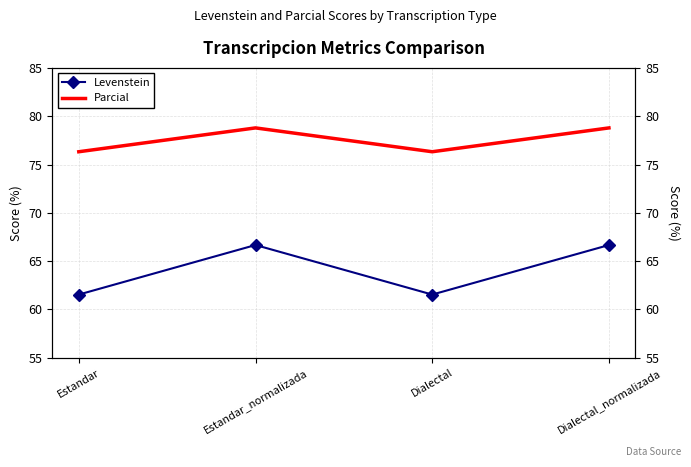

How many categories are shown in the chart?

4